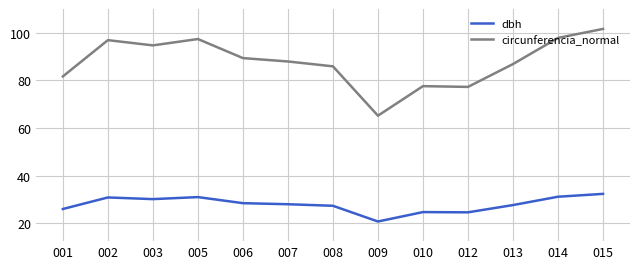

How many lines are shown in the chart?

2